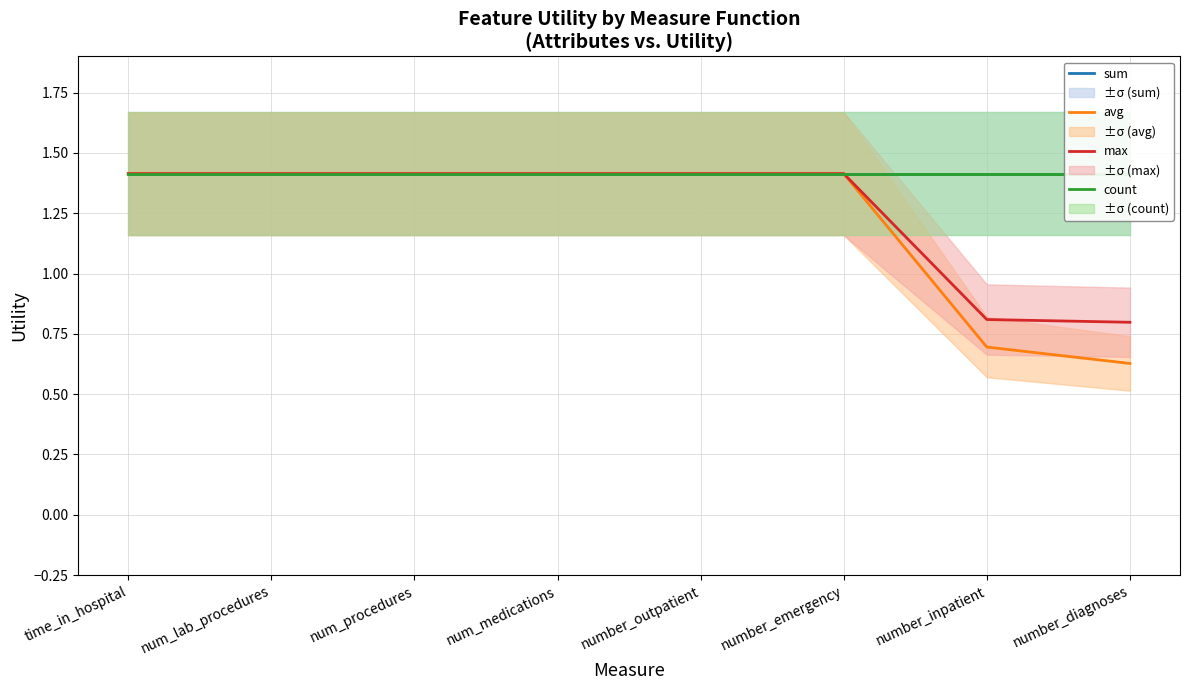

The sum series shows 1.4 at number_emergency. True or false?

True